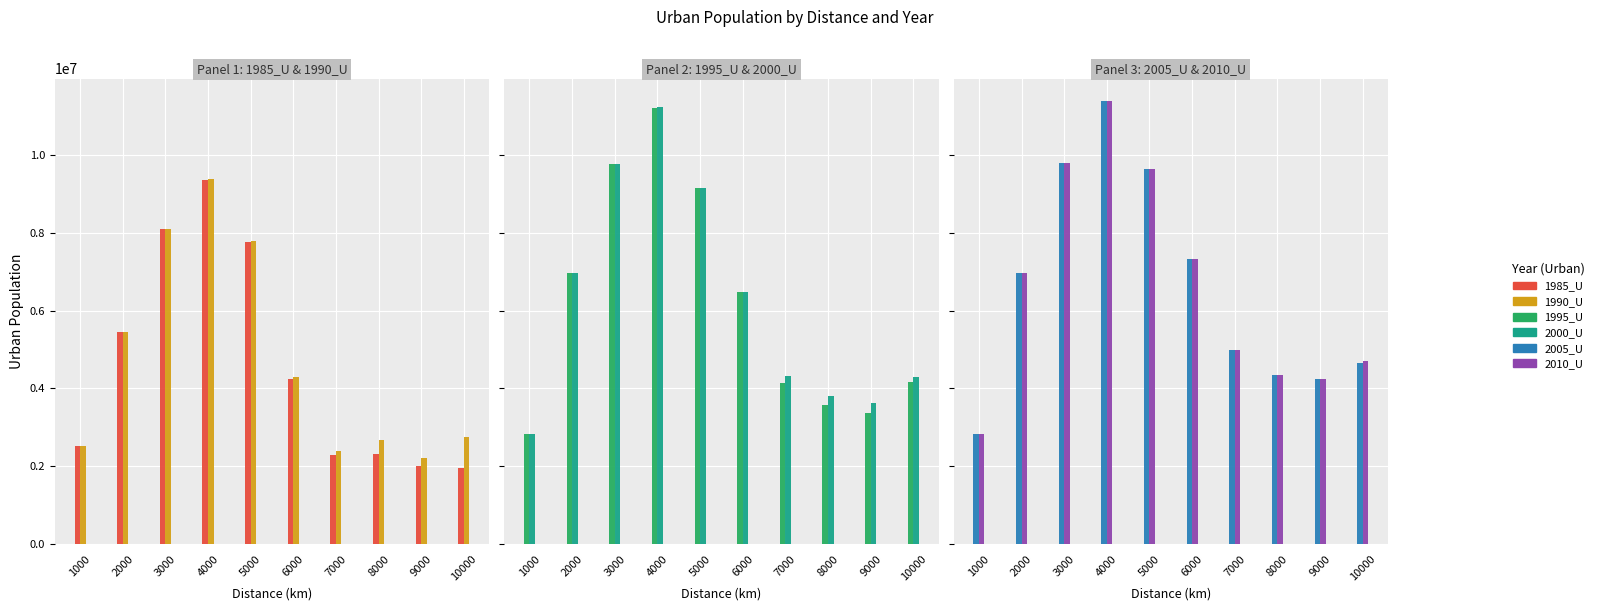

What is the total value across all series at 3000?

55322167